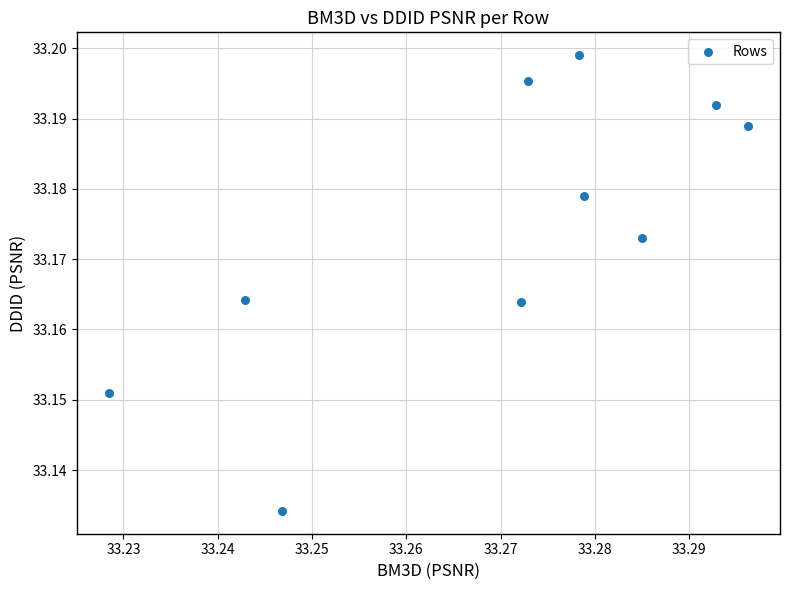

What is the average X value?

33.3